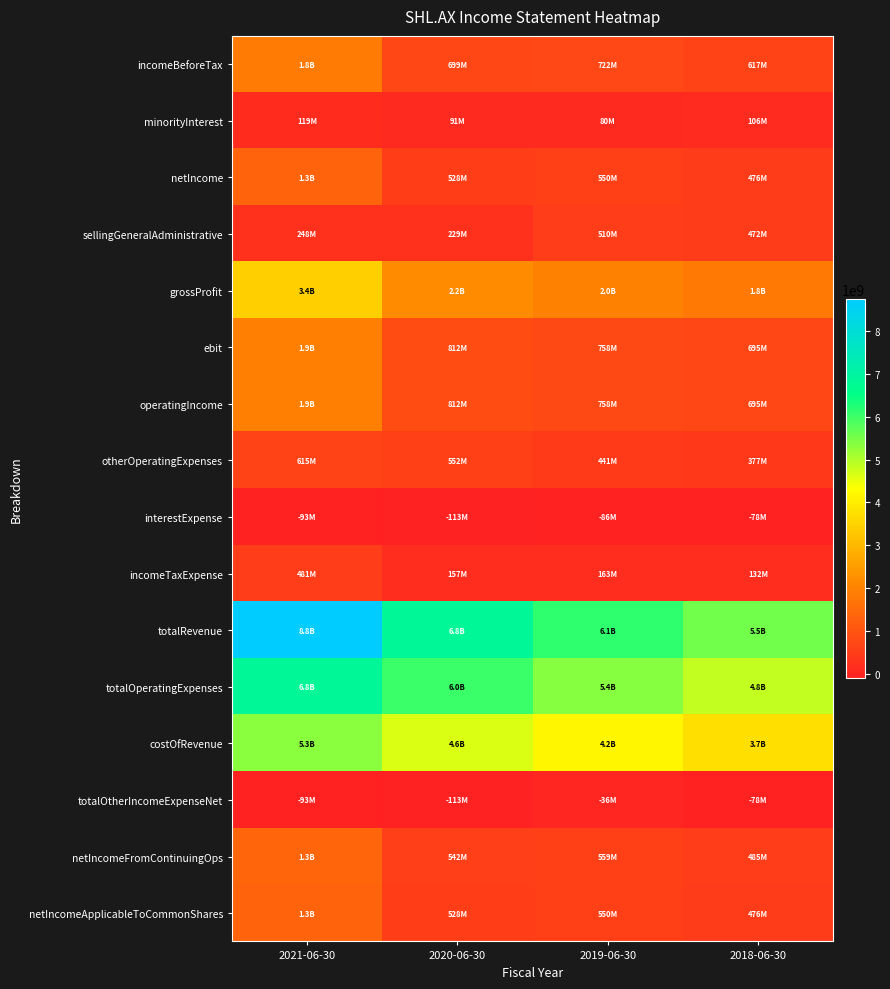

Which series changed the most between 2021-06-30 and 2020-06-30?

totalRevenue